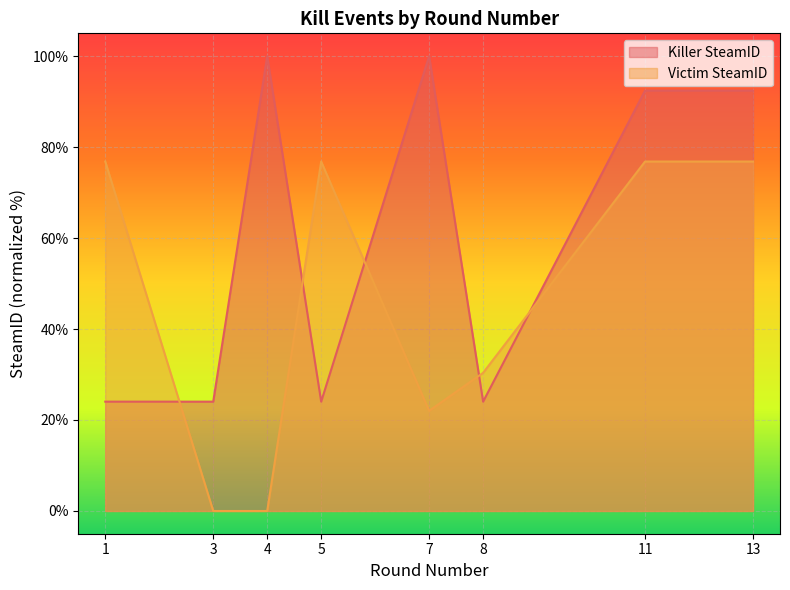

Count the number of categories in the chart.

8